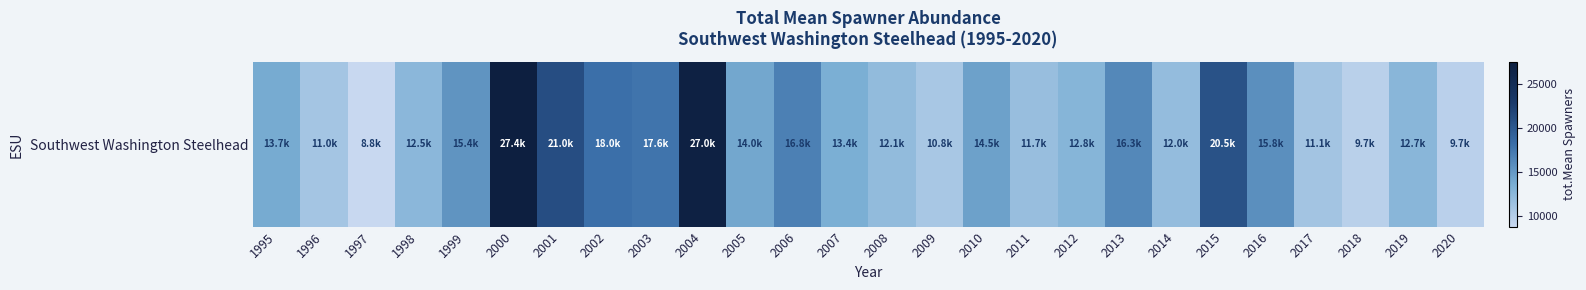

How many data points are less than 13740?

13